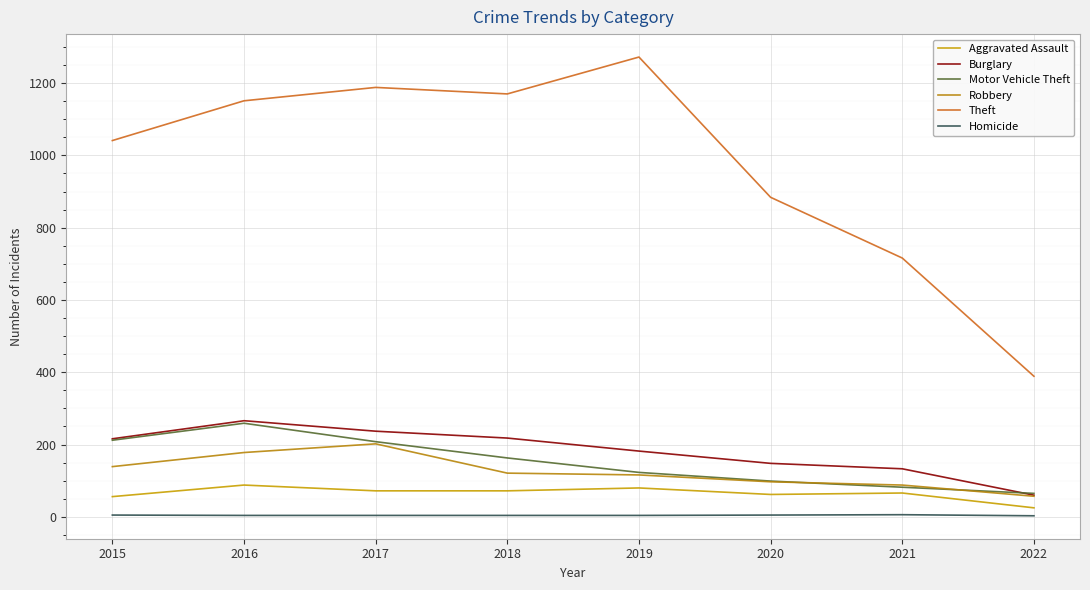

Which series has the largest total across all categories?

Theft